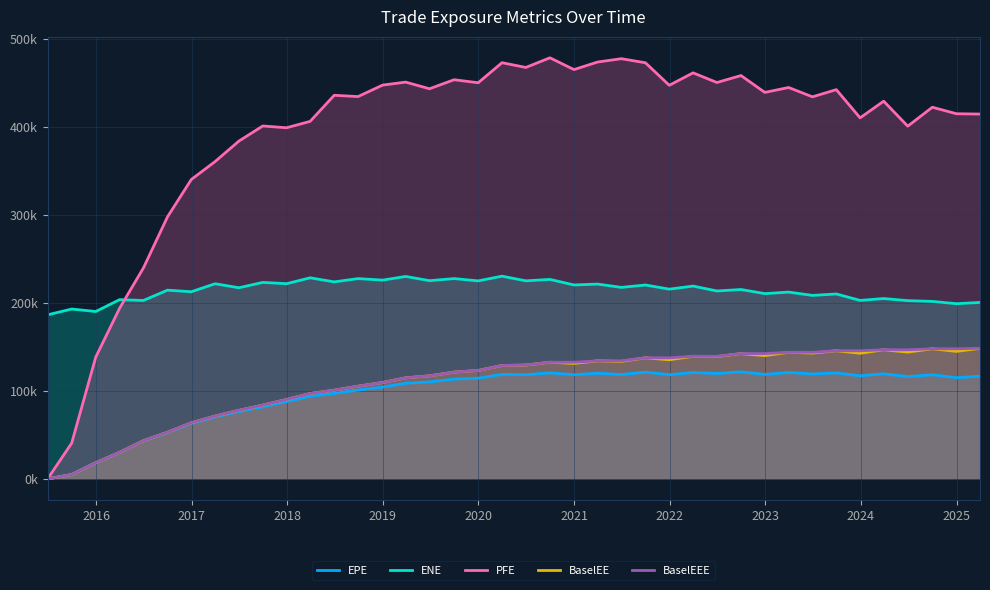

What is the value of the ENE point at the 23rd from the left?

220.5